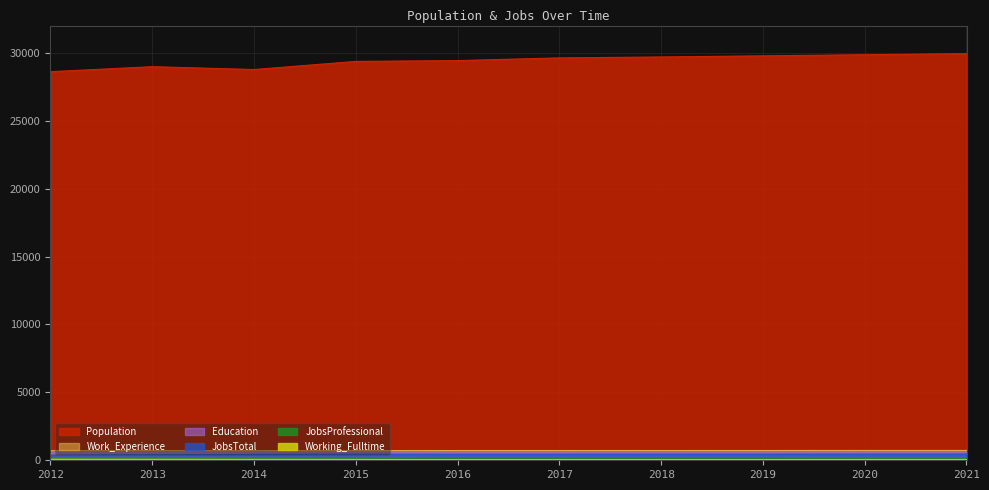

At which category does Working_Fulltime reach its first local valley?

2016